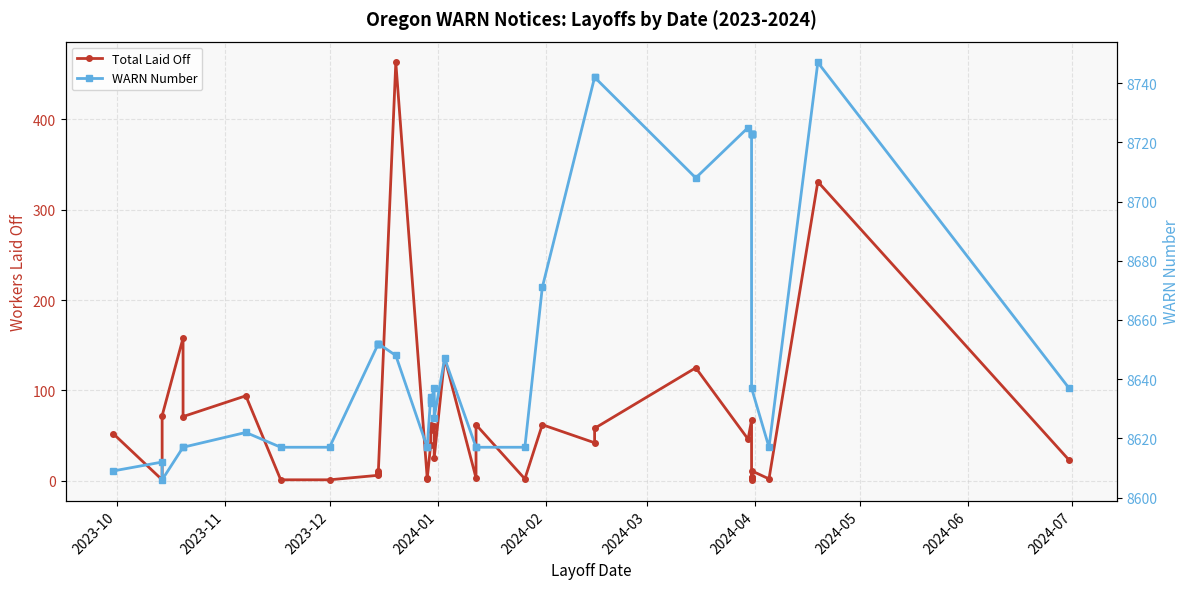

What is the difference between the maximum and second lowest values in the WARN Number series?

138